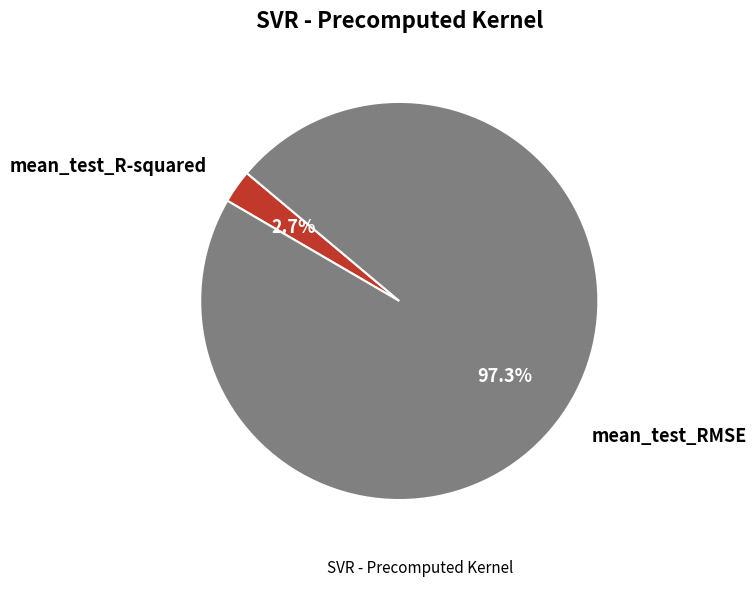

Does any single category account for the majority?

Yes